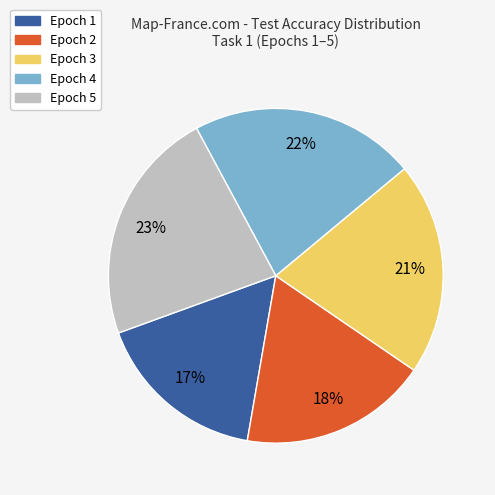

The Epoch 4 slice represents 29% of the pie. True or false?

False